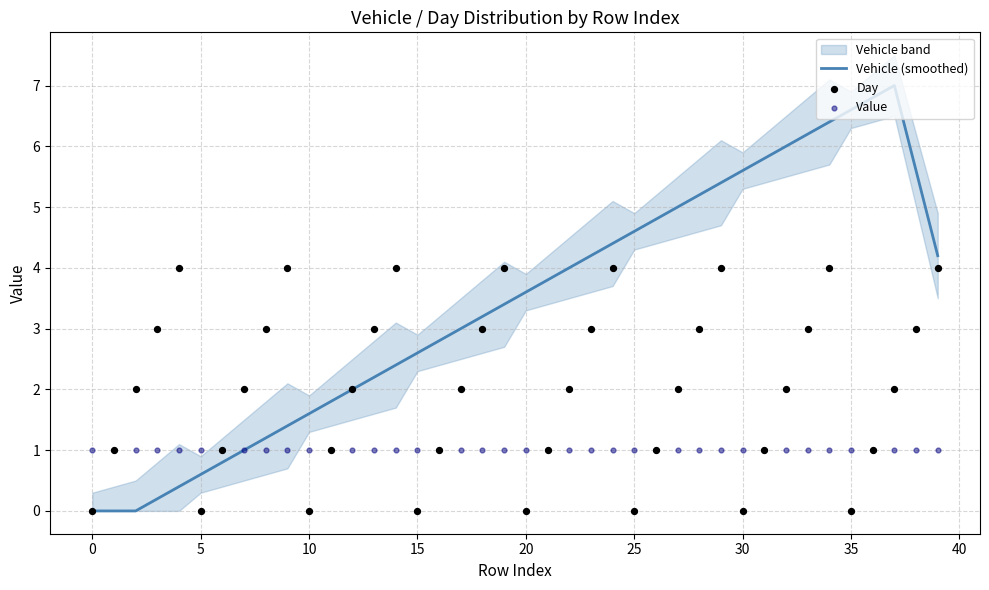

What is the total value across all series at 18?

7.2